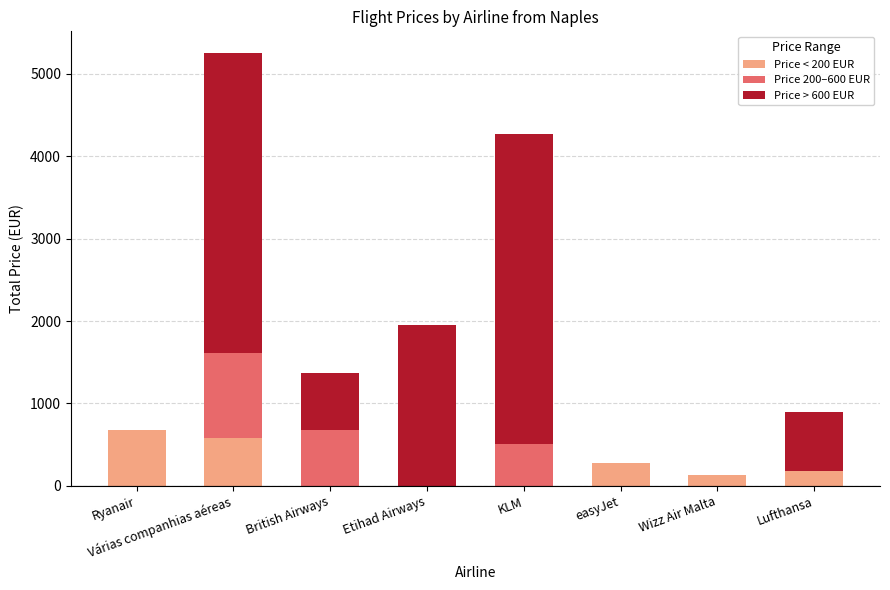

At which category is the sum across all series the highest?

Várias companhias aéreas